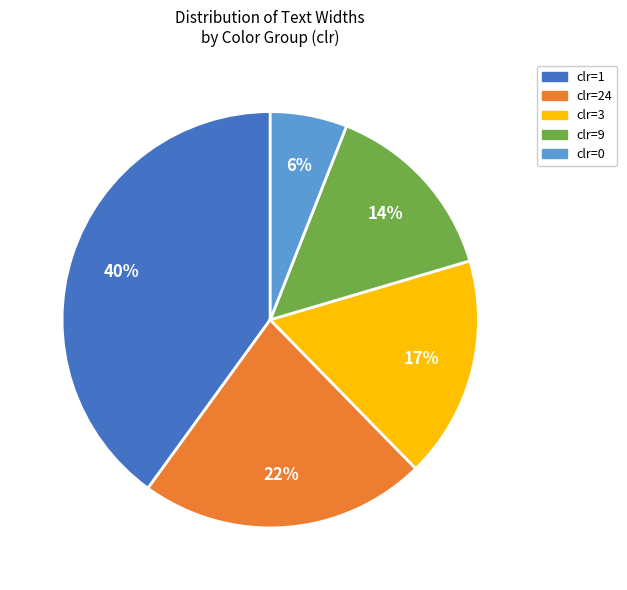

Is there any slice that represents more than half of the pie?

No